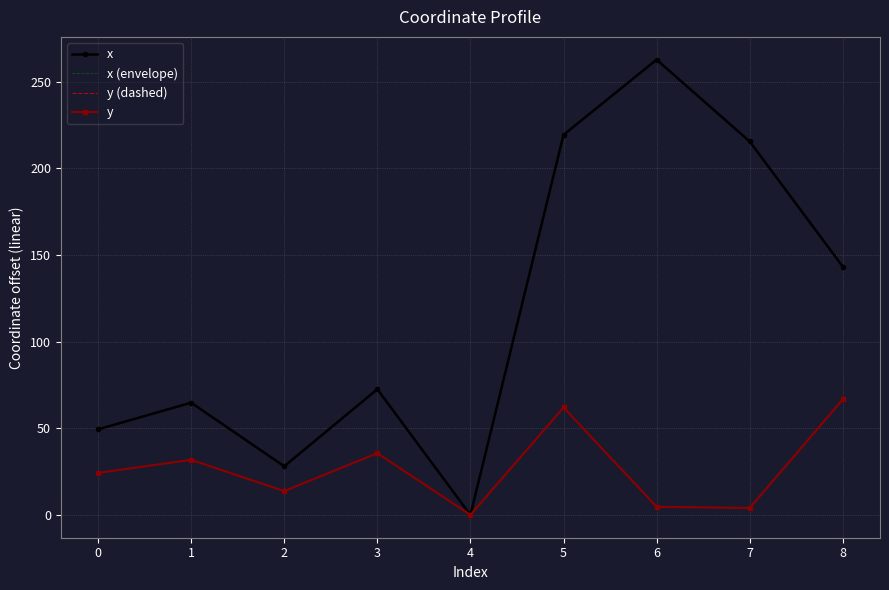

What is the value of the y point at the 3rd from the left?

13.8